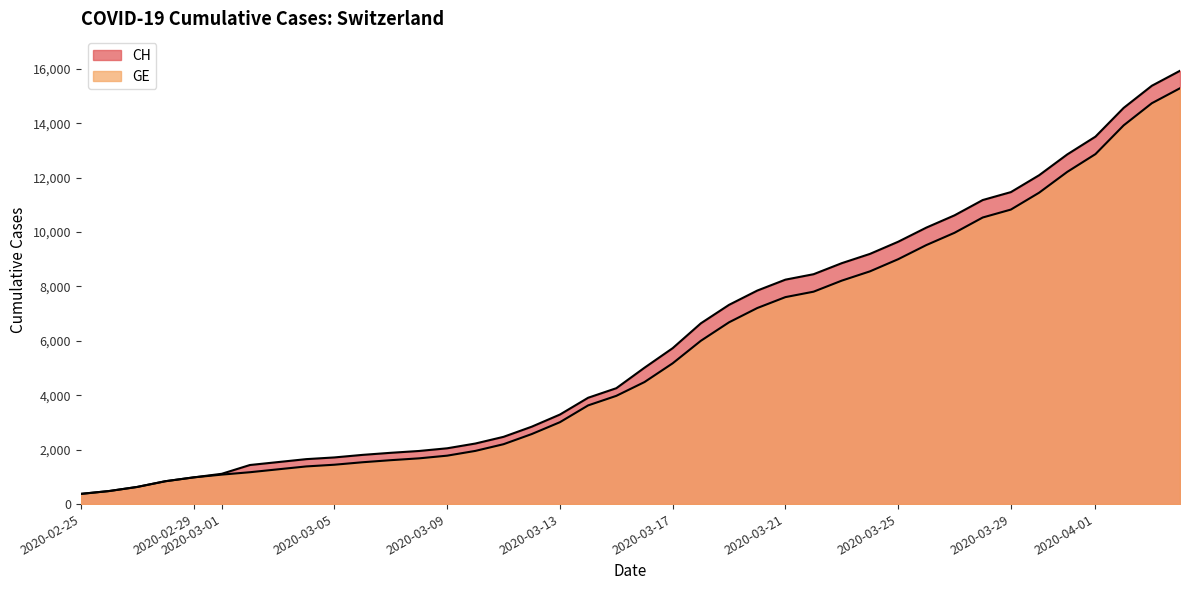

True or false: CH and GE intersect in this chart.

False